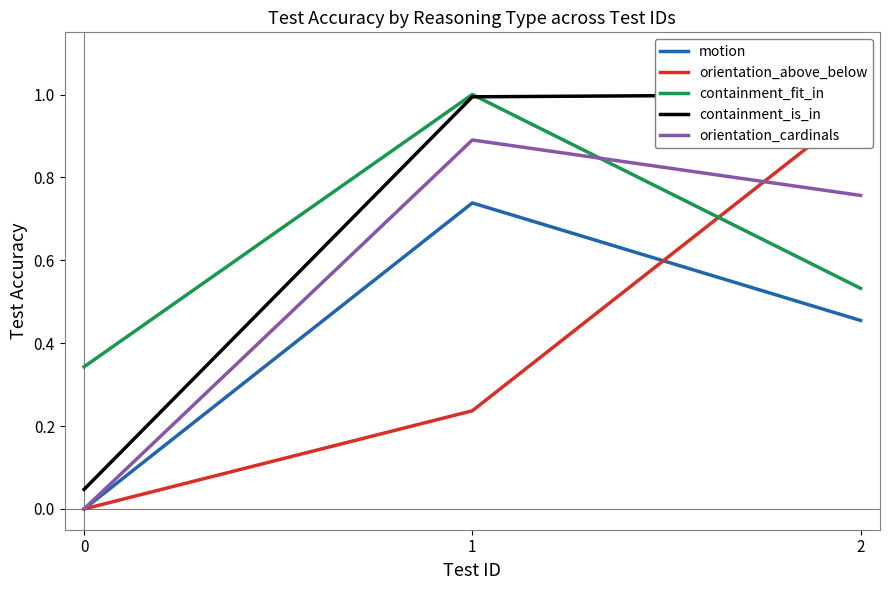

What are all the series names shown in the legend?

motion, orientation_above_below, containment_fit_in, containment_is_in, orientation_cardinals